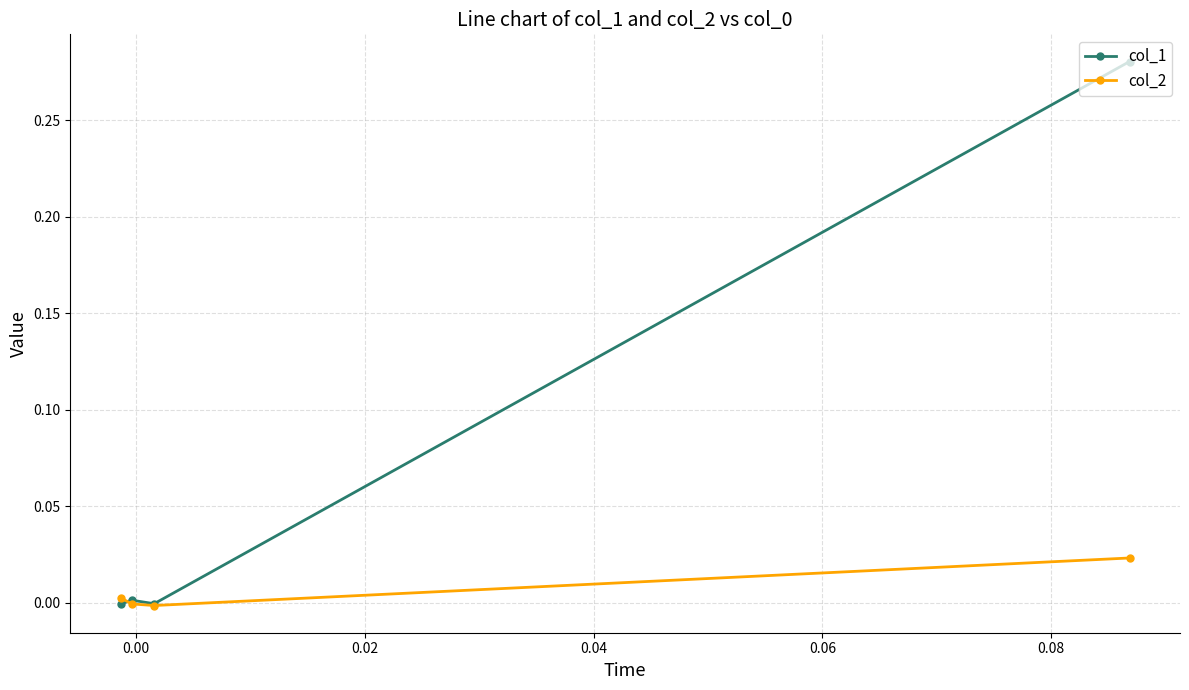

What is the difference between the maximum and minimum values in the col_1 series?

0.3